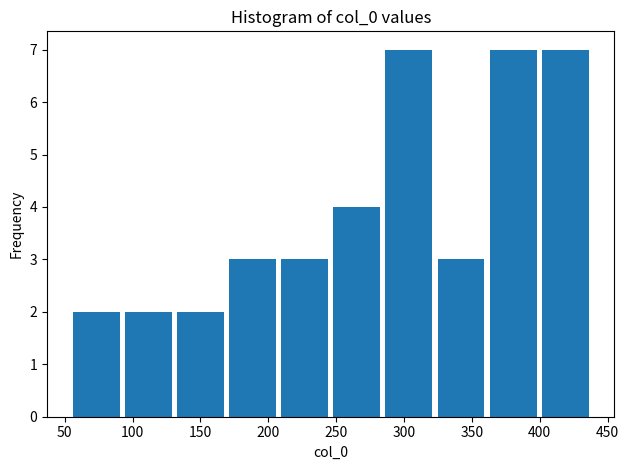

Reading left to right, list every bar in this chart as the range it spans on the x-axis followed by its height. Neither the bar edges nor the heights are printed on the chart, so give them approximately, as read against the axes.

55 to 90: 2
90 to 130: 2
130 to 170: 2
170 to 210: 3
210 to 245: 3
245 to 285: 4
285 to 325: 7
325 to 360: 3
360 to 400: 7
400 to 440: 7